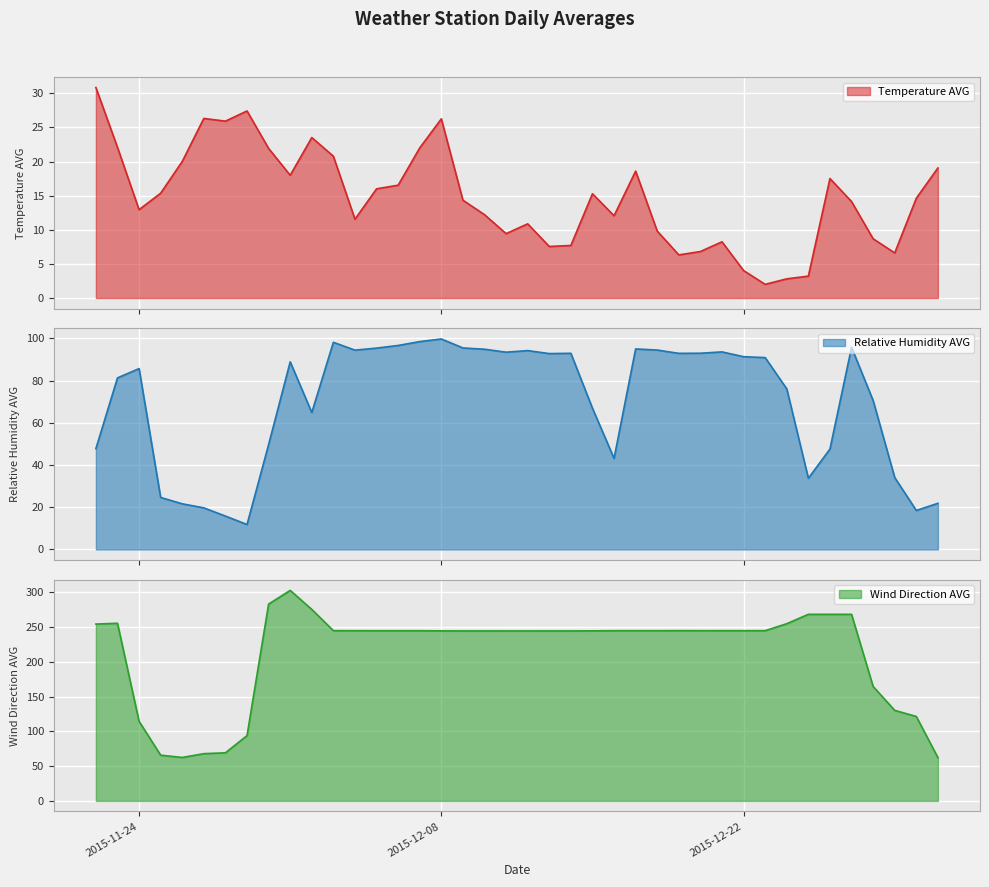

Which category has the highest value across all series?

2015-12-01